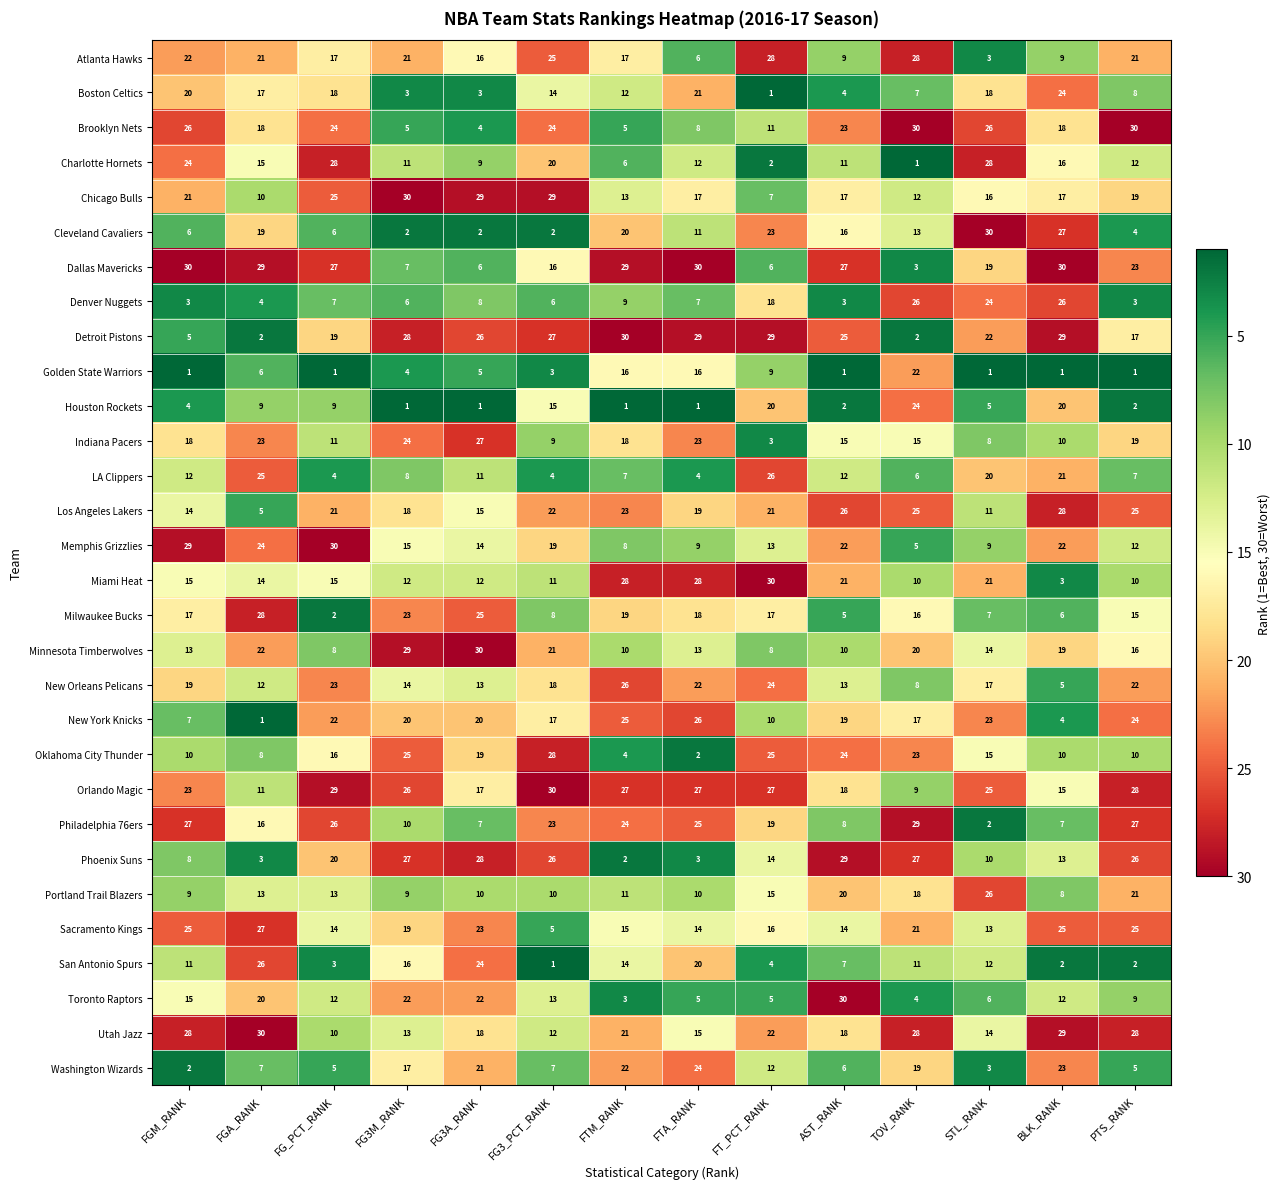

Is it true that Atlanta Hawks equals 28 at TOV_RANK?

True